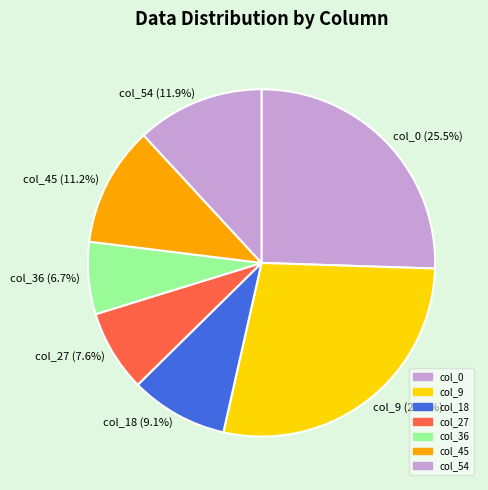

To the nearest percent, what is the difference between the col_0 and col_27 slice percentages?

18%